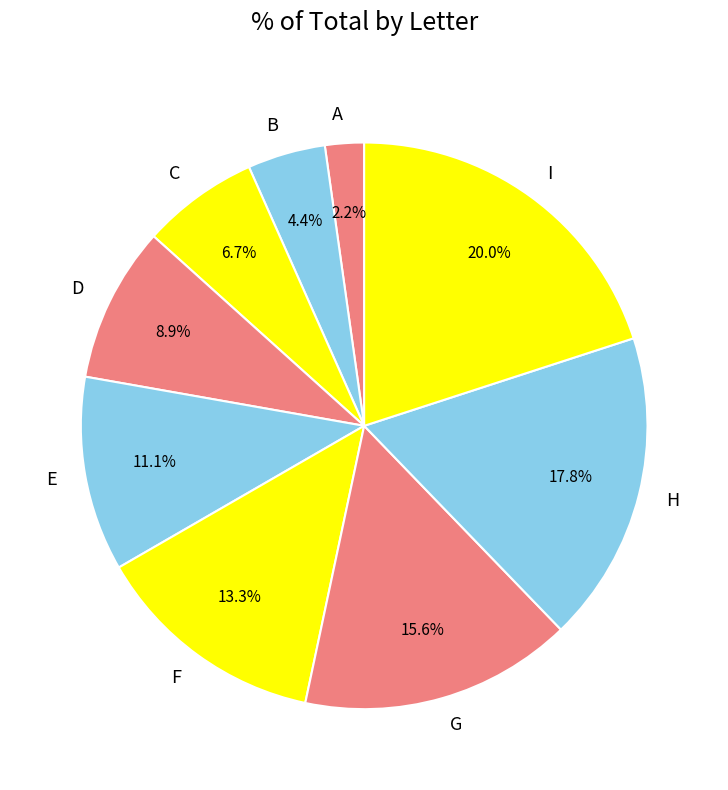

What is the ratio of the value at G to the value at C?

2.3